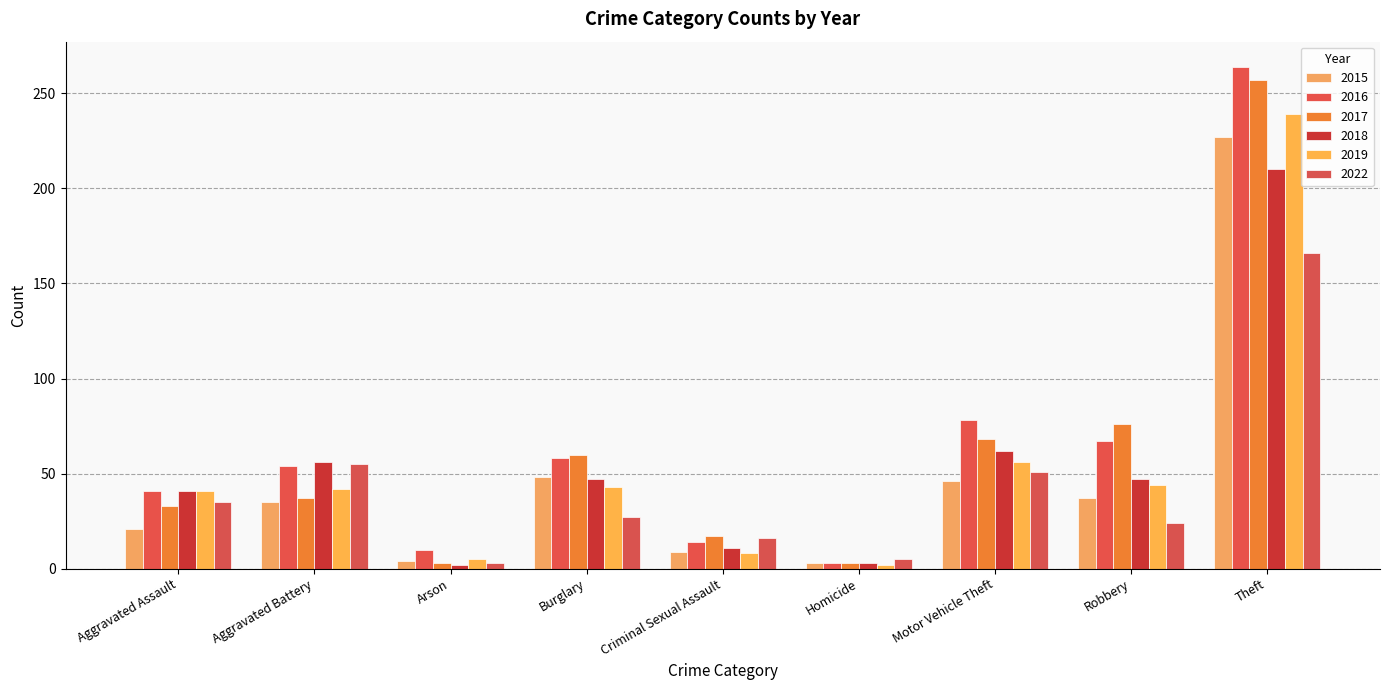

How many values in the 2015 series are below 35?

4